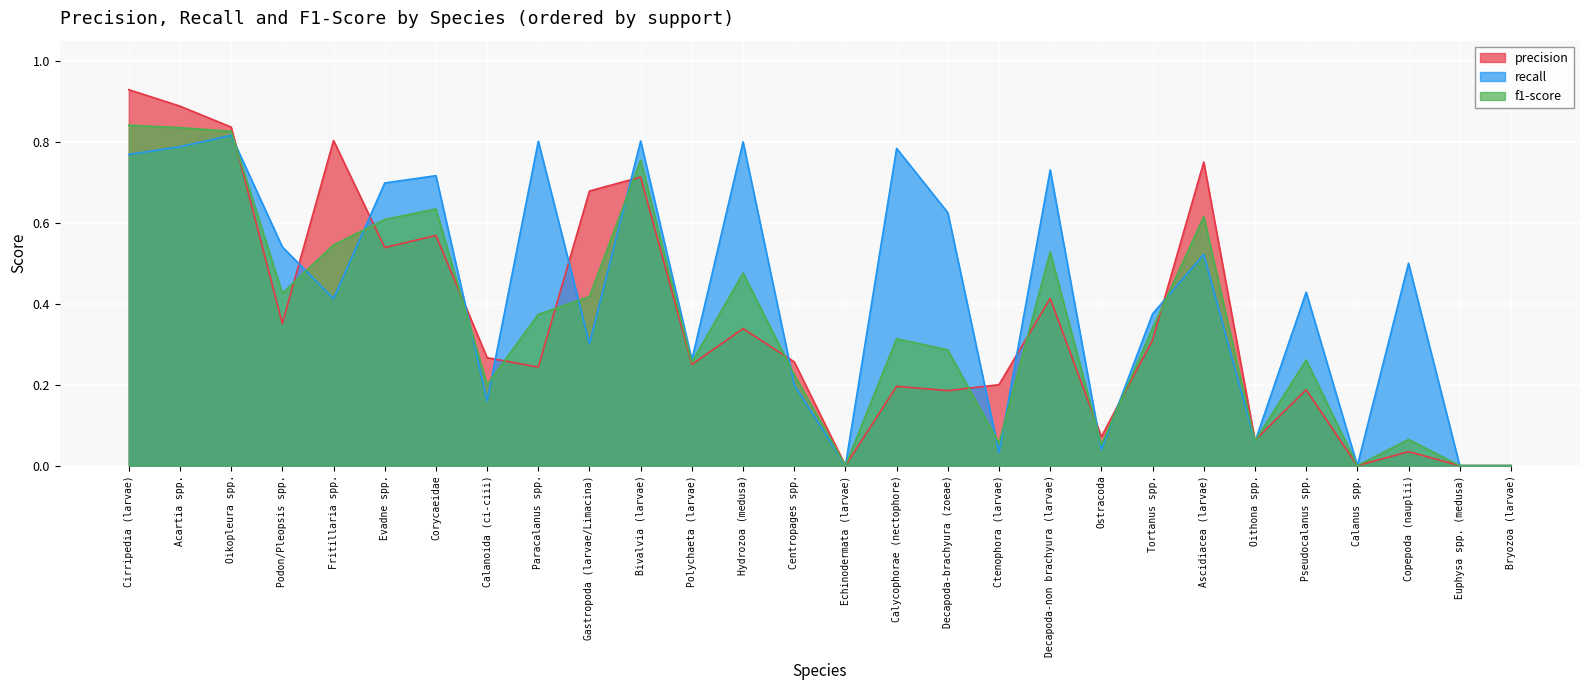

Between Calycophorae (nectophore) and Copepoda (nauplii), which series saw the biggest shift?

recall